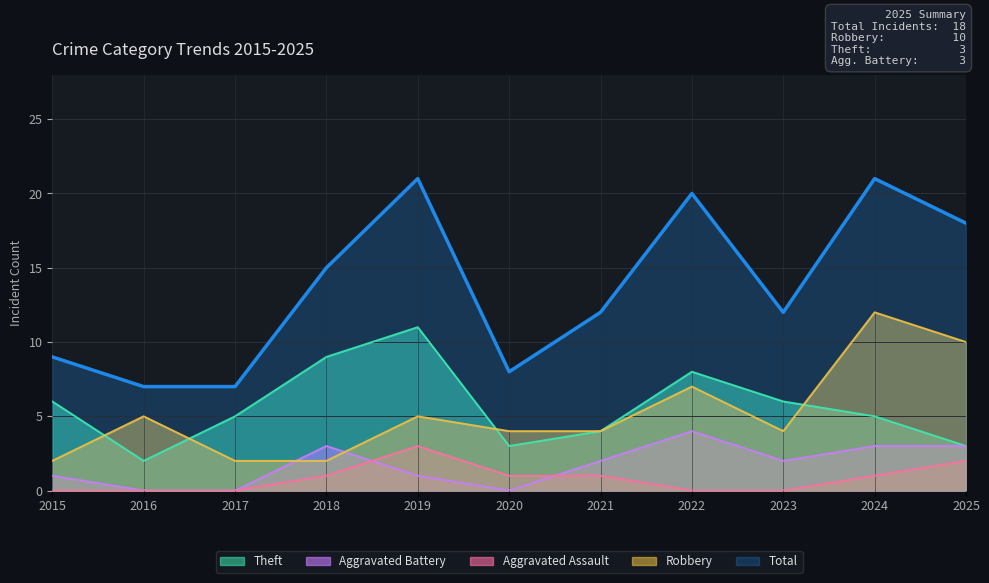

Reading right to left, list all the values displayed in this chart.

Total: 2025=18	2024=21	2023=12	2022=20	2021=12	2020=8	2019=21	2018=15	2017=7	2016=7	2015=9
Robbery: 2025=10	2024=12	2023=4	2022=7	2021=4	2020=4	2019=5	2018=2	2017=2	2016=5	2015=2
Theft: 2025=3	2024=5	2023=6	2022=8	2021=4	2020=3	2019=11	2018=9	2017=5	2016=2	2015=6
Aggravated Battery: 2025=3	2024=3	2023=2	2022=4	2021=2	2020=0	2019=1	2018=3	2017=0	2016=0	2015=1
Aggravated Assault: 2025=2	2024=1	2023=0	2022=0	2021=1	2020=1	2019=3	2018=1	2017=0	2016=0	2015=0